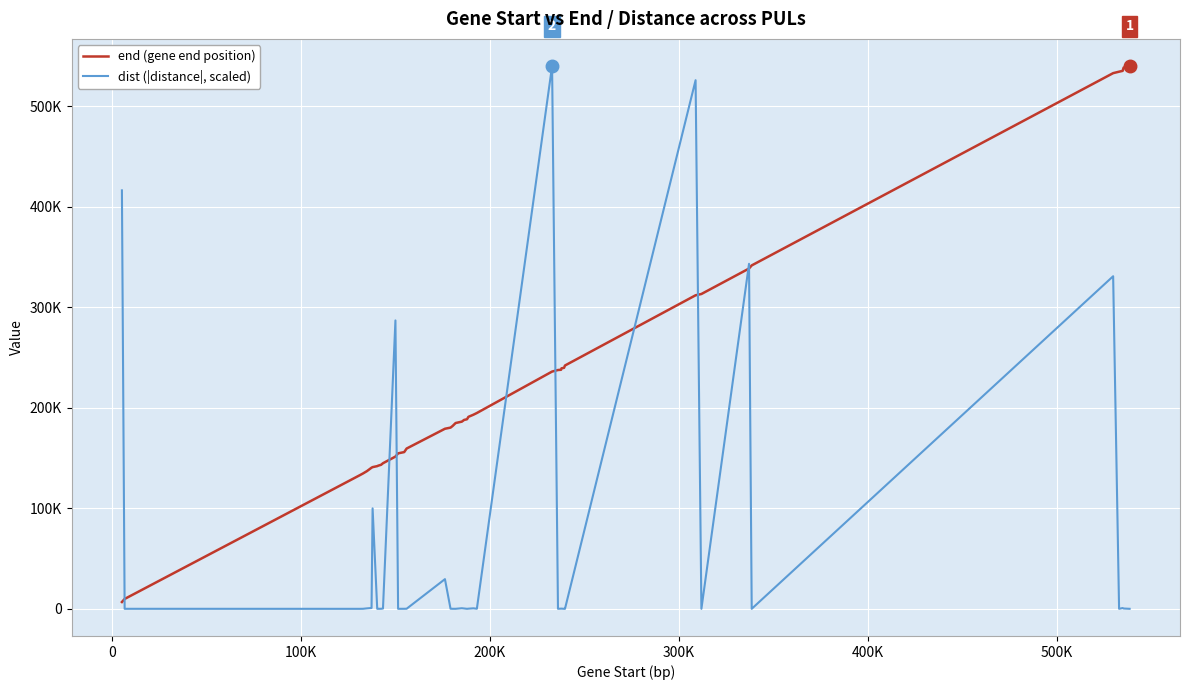

True or false: end (gene end position) and dist (|distance|, scaled) cross at least once.

True